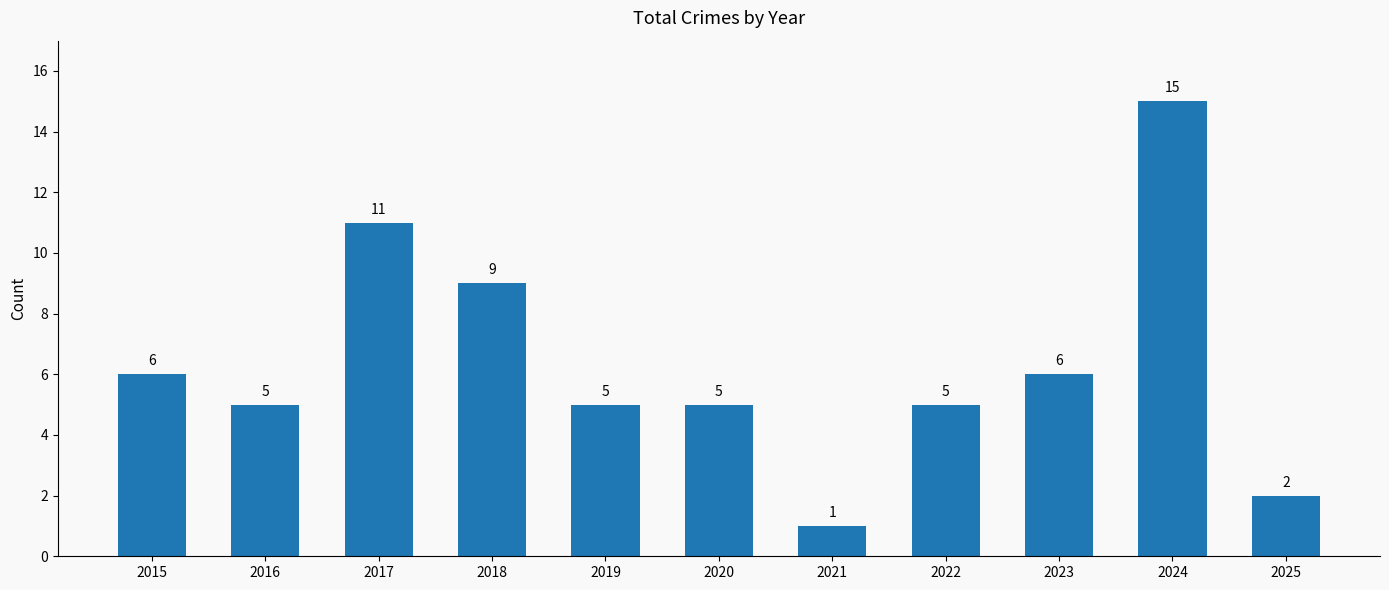

What is the greatest value displayed?

15